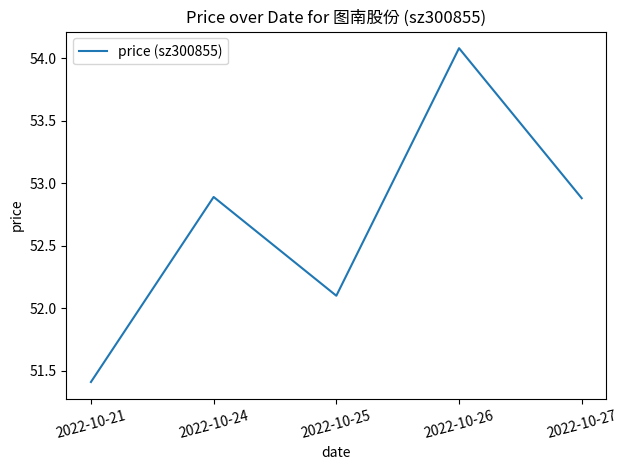

Reading left to right, list all the values displayed in this chart.

2022-10-21=51.4	2022-10-24=52.9	2022-10-25=52.1	2022-10-26=54.1	2022-10-27=52.9